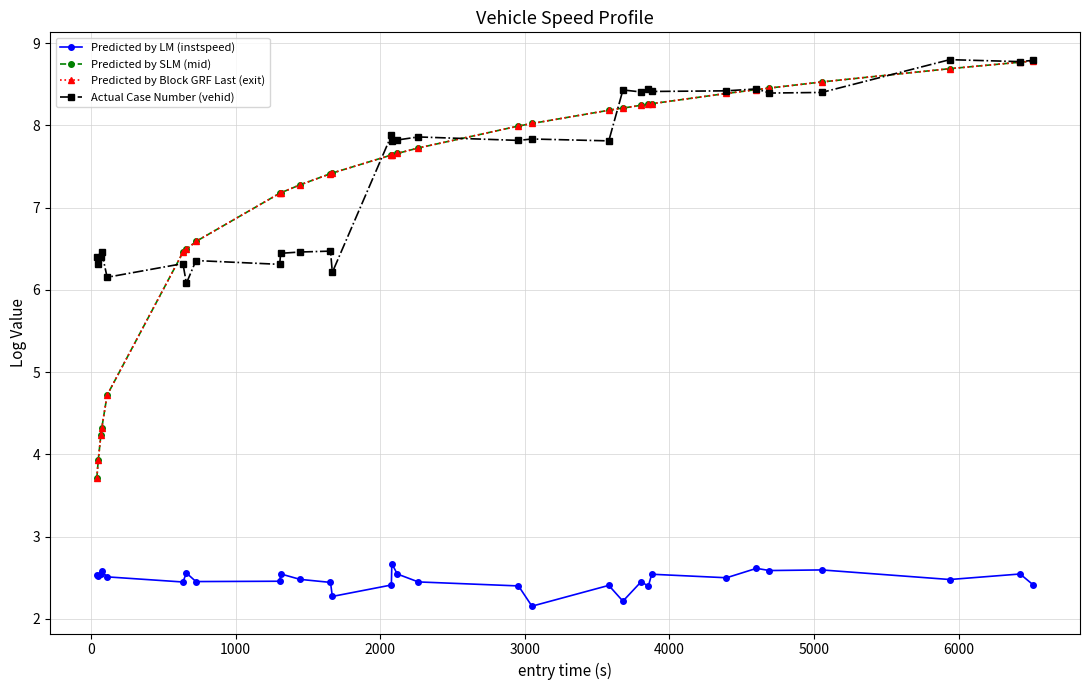

What are all the series names shown in the legend?

Predicted by LM (instspeed), Predicted by SLM (mid), Predicted by Block GRF Last (exit), Actual Case Number (vehid)